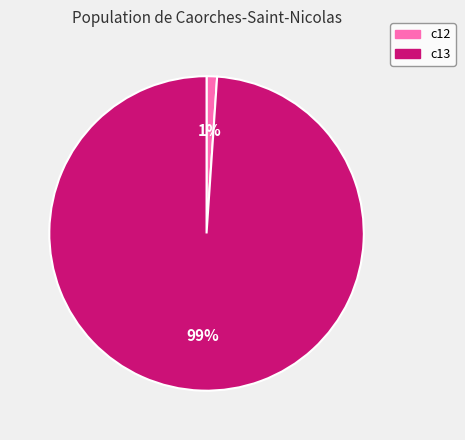

Which has a higher value, c13 or c12?

c13